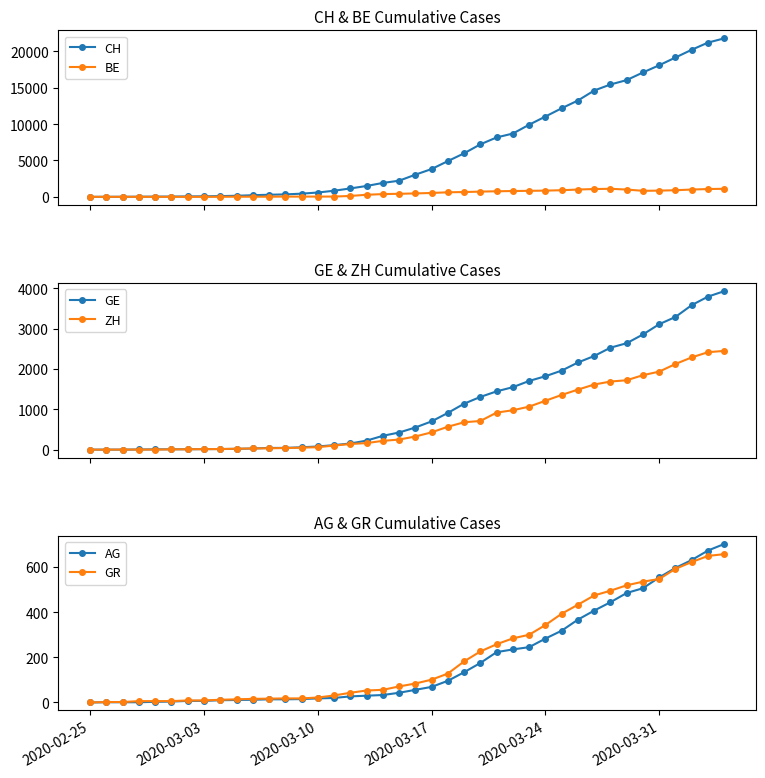

True or false: CH and BE cross at least once.

False